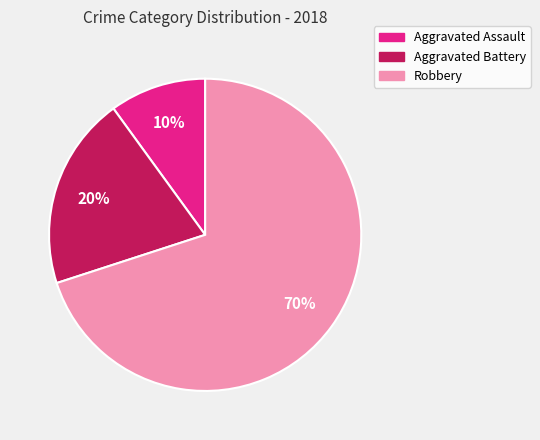

Combined, do Robbery and Aggravated Battery account for over 50%?

Yes